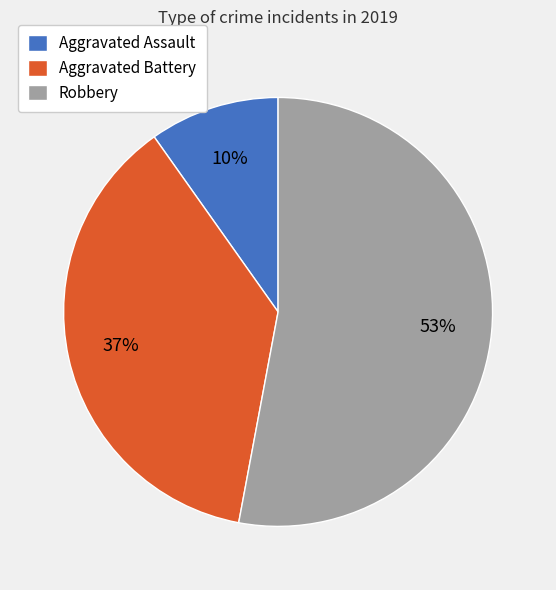

To the nearest percent, what is the average slice percentage?

33%